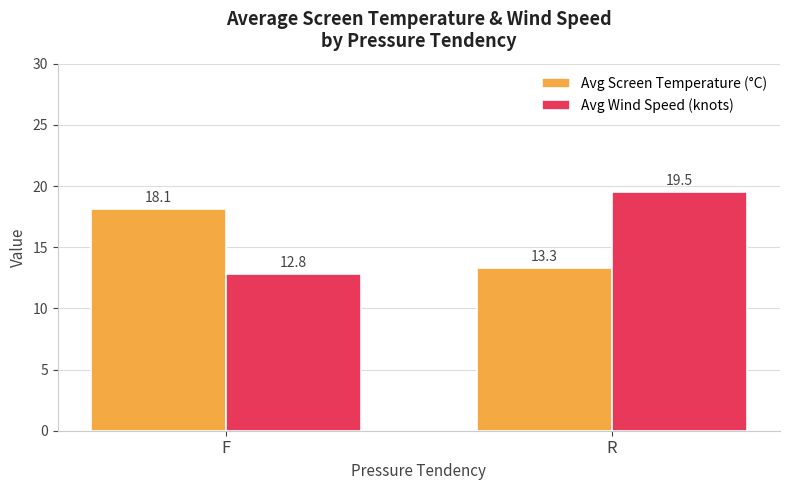

Which series has the widest spread of values?

Avg Wind Speed (knots)